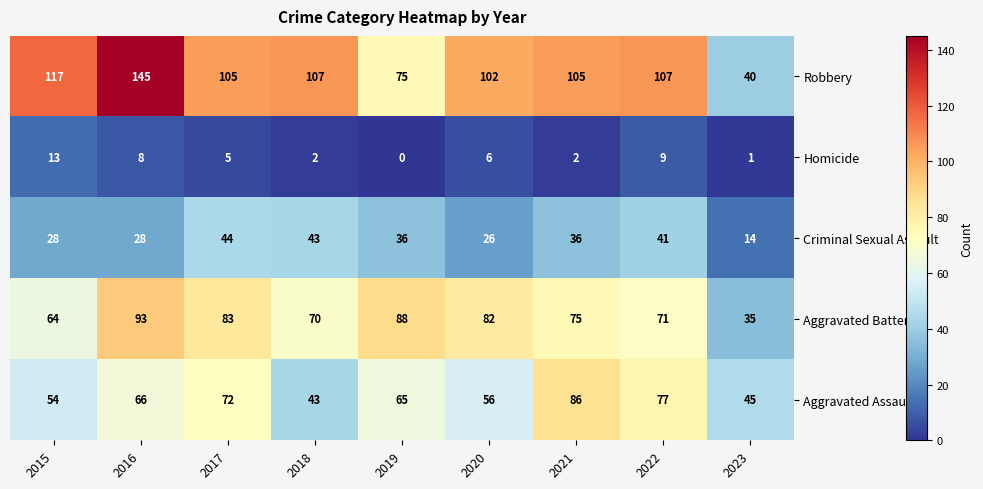

Which series has the largest range (max minus min)?

Robbery